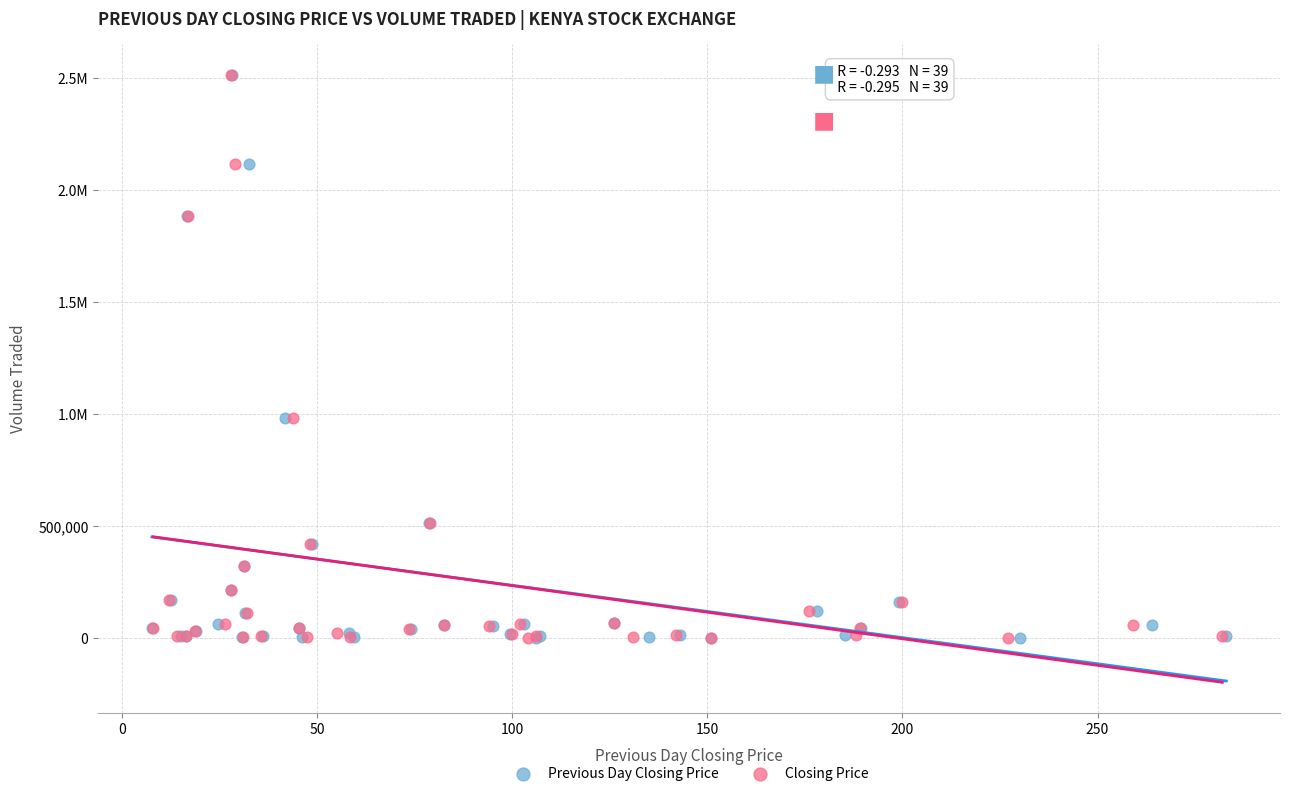

What are all the series names shown in the legend?

Previous Day Closing Price, Closing Price